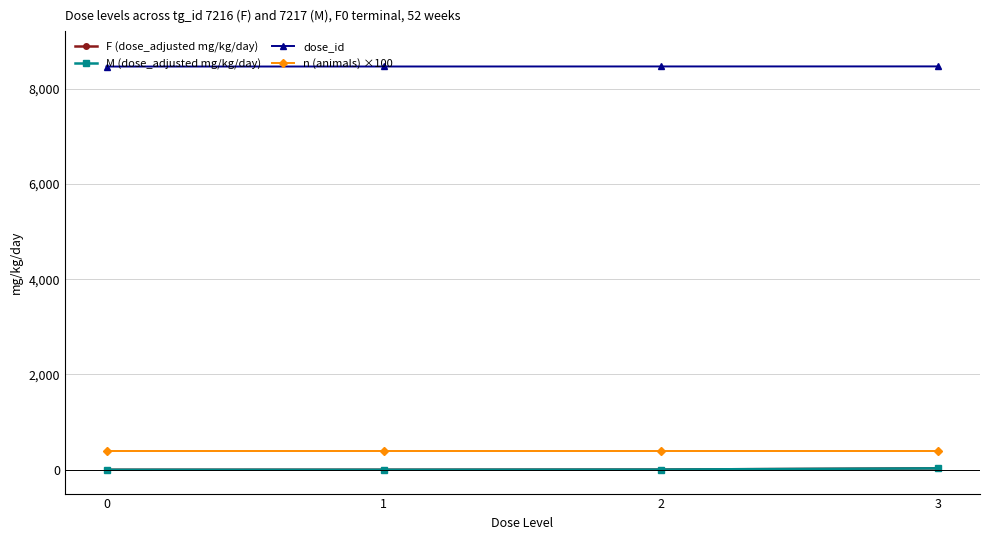

The M (dose_adjusted mg/kg/day) series shows 0.5 at 1. True or false?

True